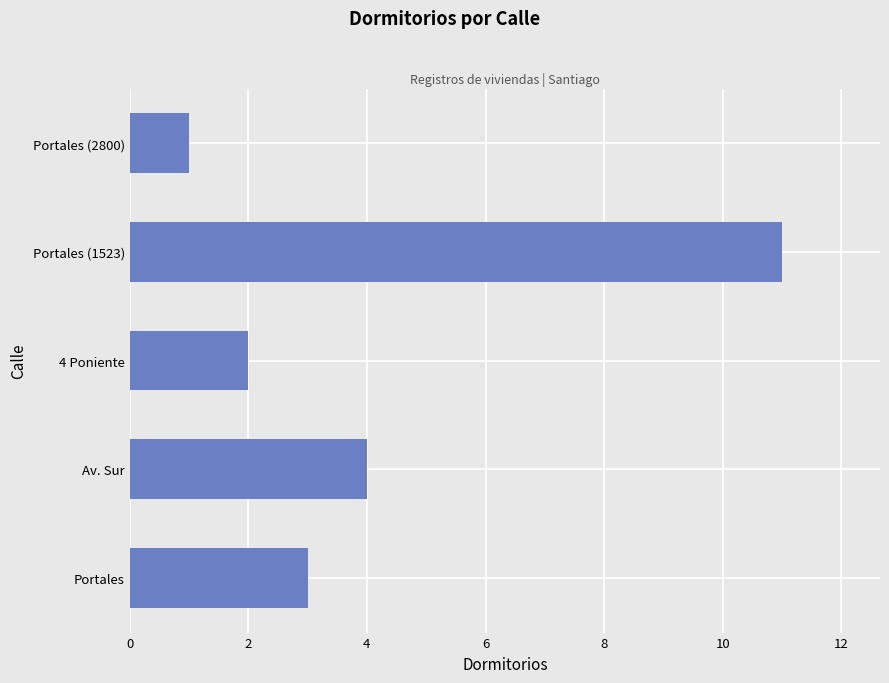

How many bars are there in total?

5